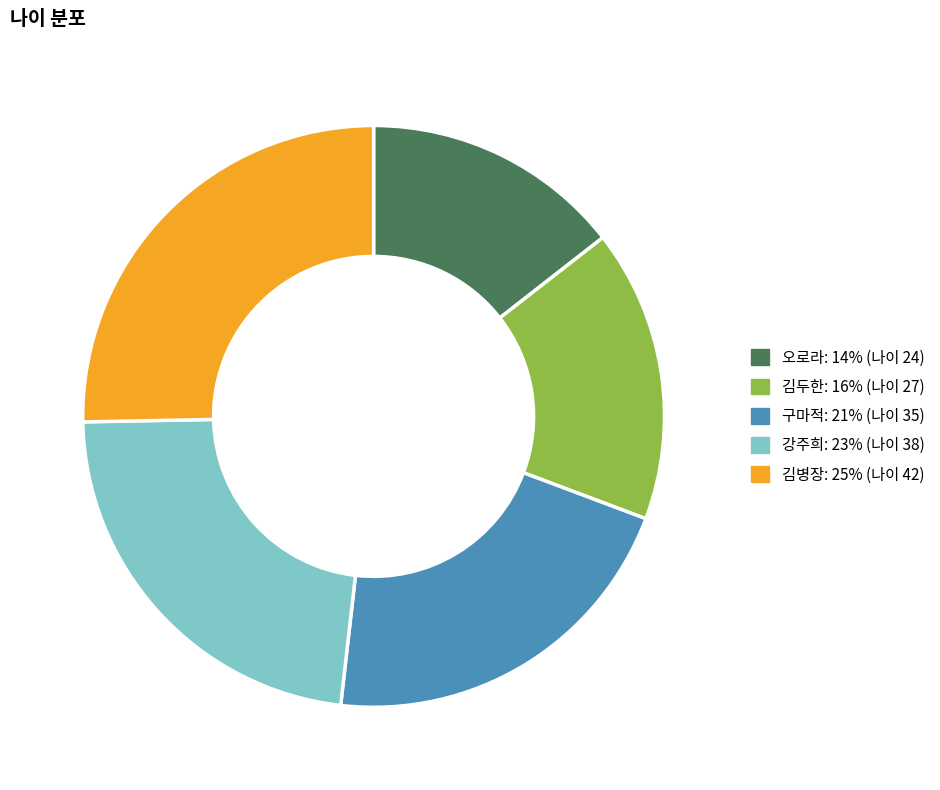

Which category has the biggest portion of the pie?

김병장